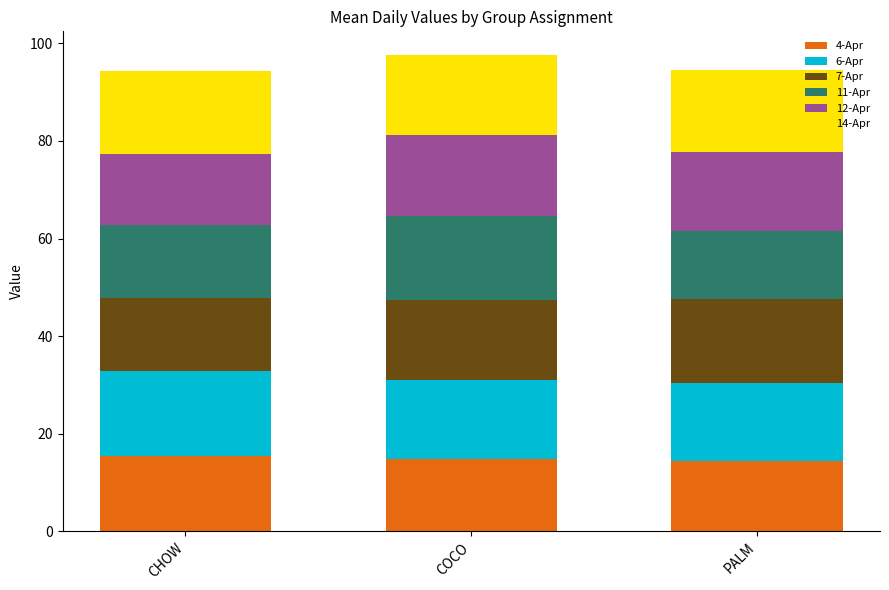

What is the total value across all series at COCO?

97.6